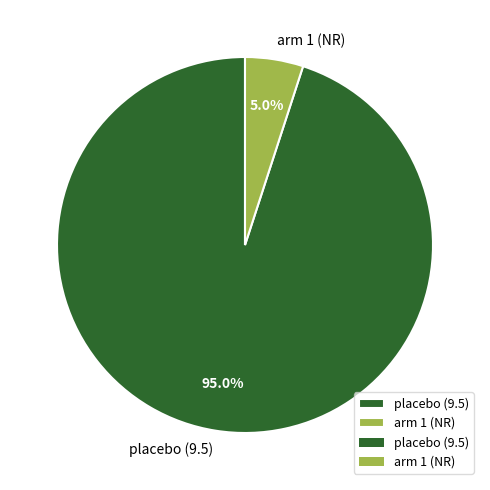

How many segments does this pie chart have?

2